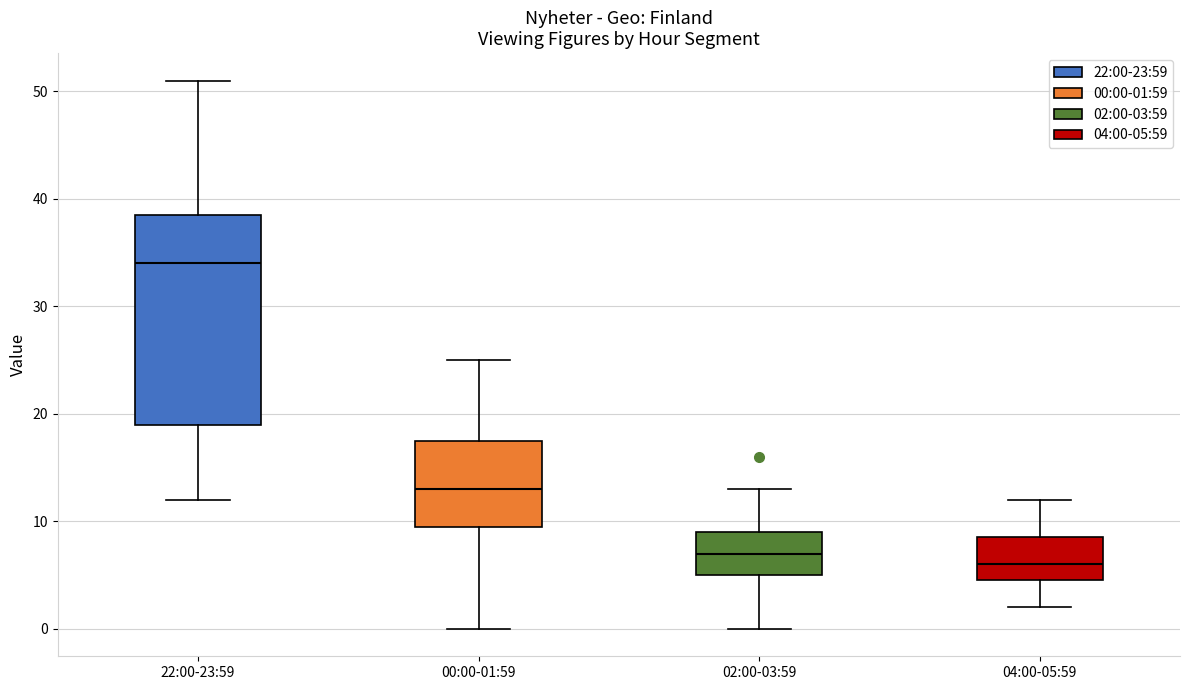

Reading left to right, read every box against the y-axis: the position of its median line, the range the box covers, and the ends of its whiskers. The values are not printed on the chart, so give them approximately, as read against the axis.

22:00-23:59: median 34, box 19 to 39, whiskers 12 to 51
00:00-01:59: median 13, box 10 to 18, whiskers 0 to 25
02:00-03:59: median 7, box 5 to 9, whiskers 0 to 13
04:00-05:59: median 6, box 5 to 9, whiskers 2 to 12